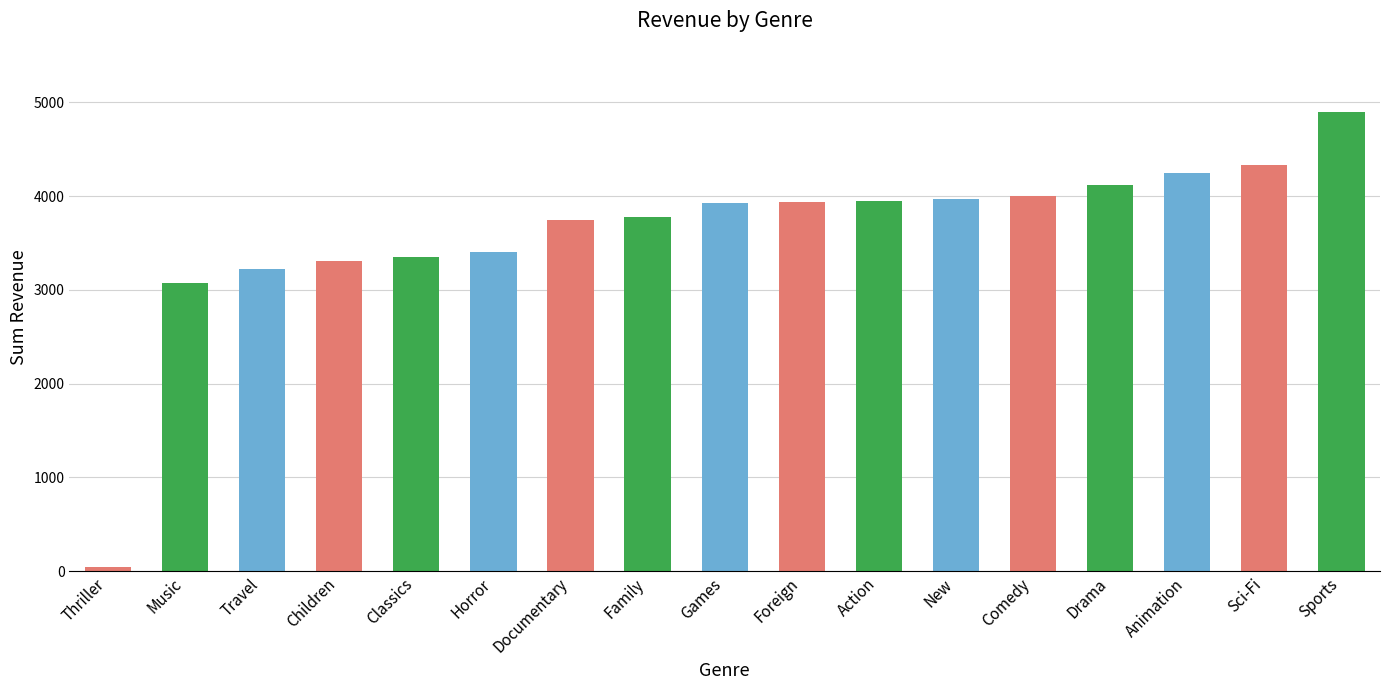

What is the label of the 13th bar from the right?

Classics